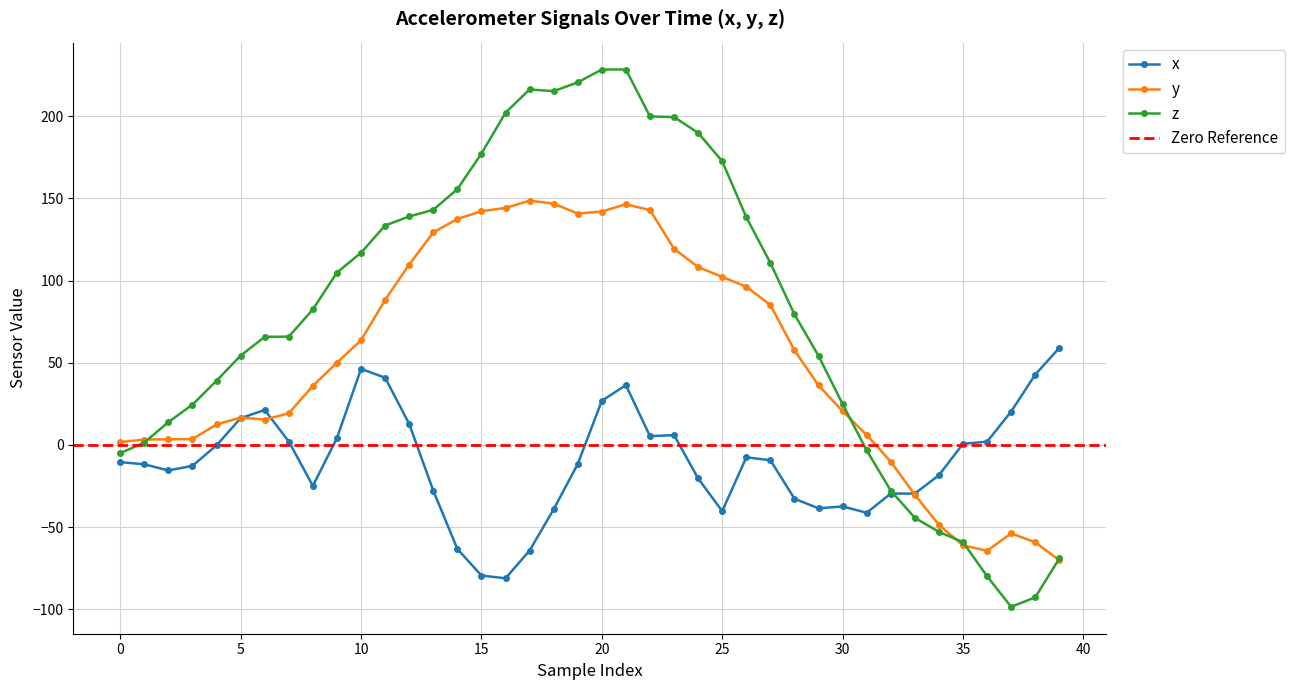

Which series ends up on top after the final intersection of x and z?

x